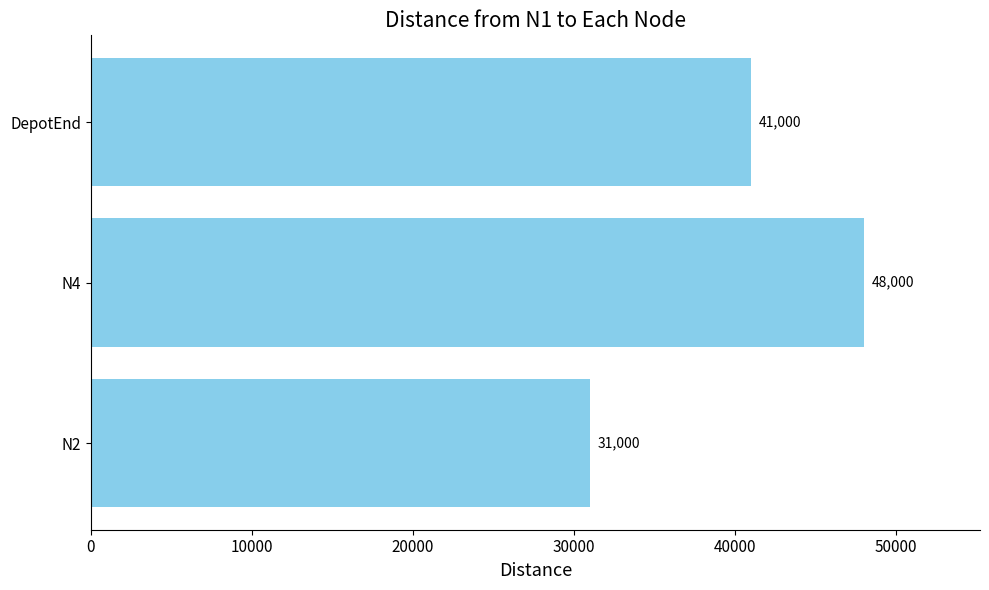

Rank the categories by value from lowest to highest.

N2, DepotEnd, N4